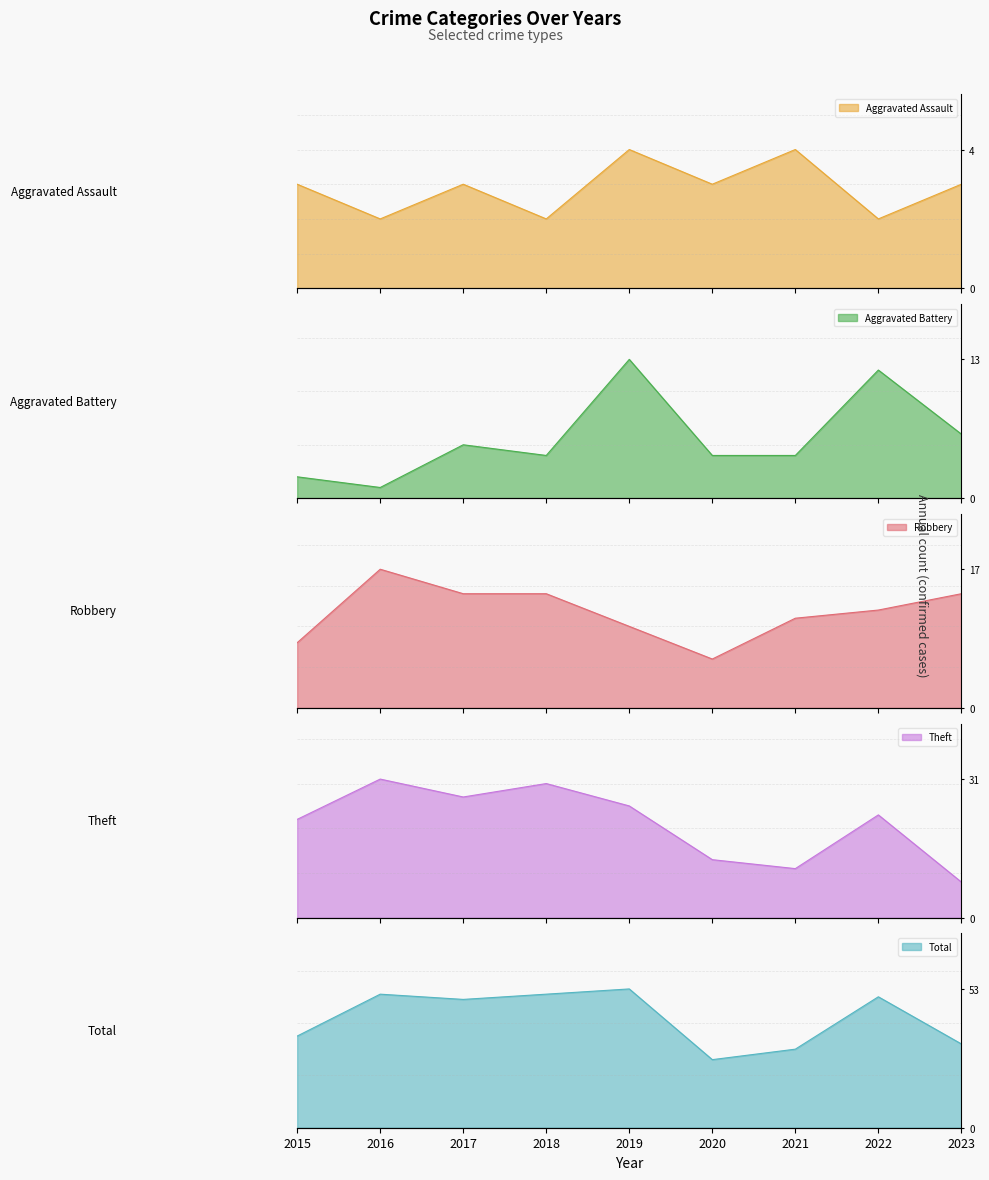

Between 2019 and 2020, which series saw the biggest shift?

Total